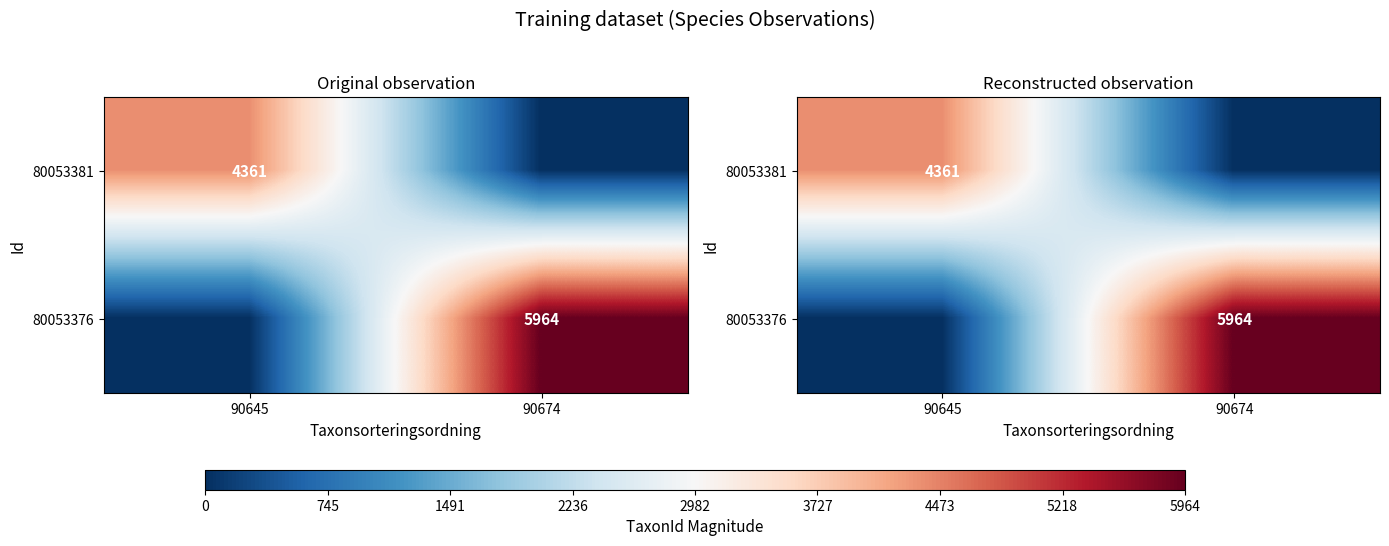

What is the sum of the 80053376 values at 90674 and 90645?

5964